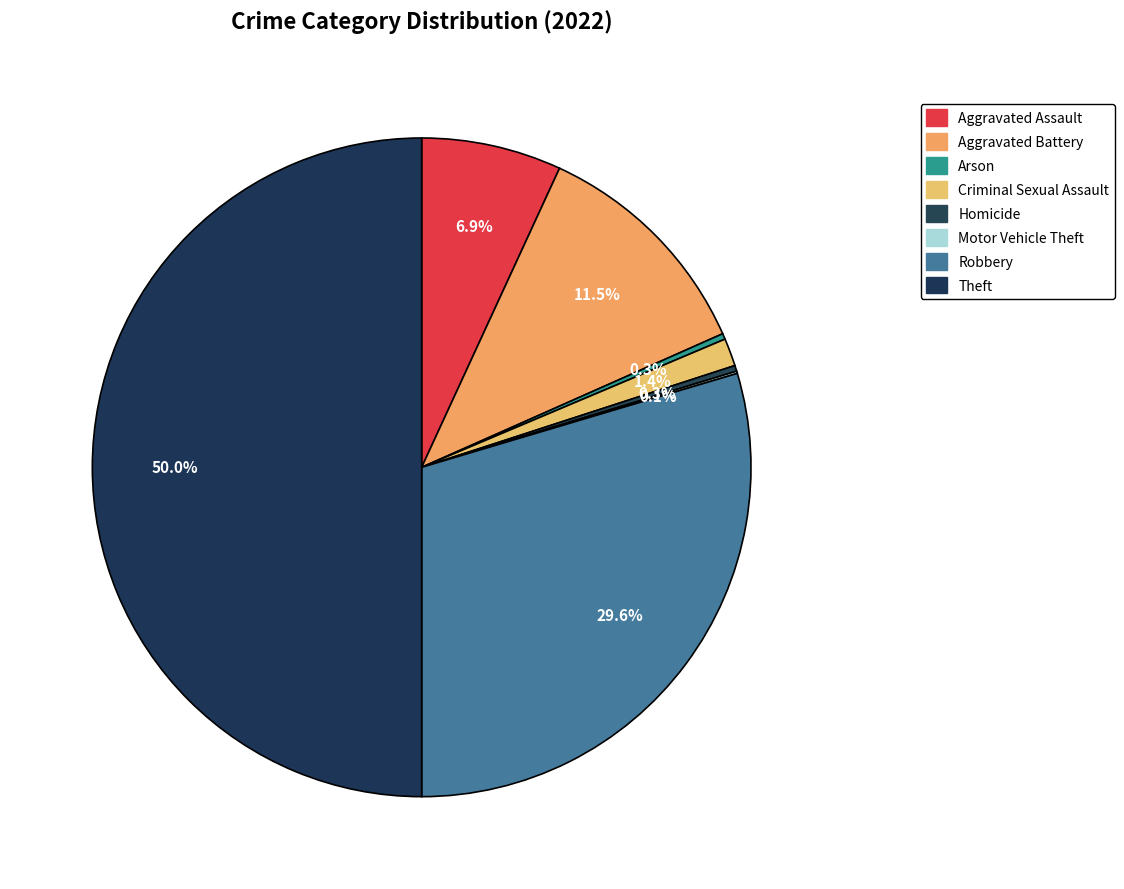

Is Criminal Sexual Assault the majority of the pie?

No